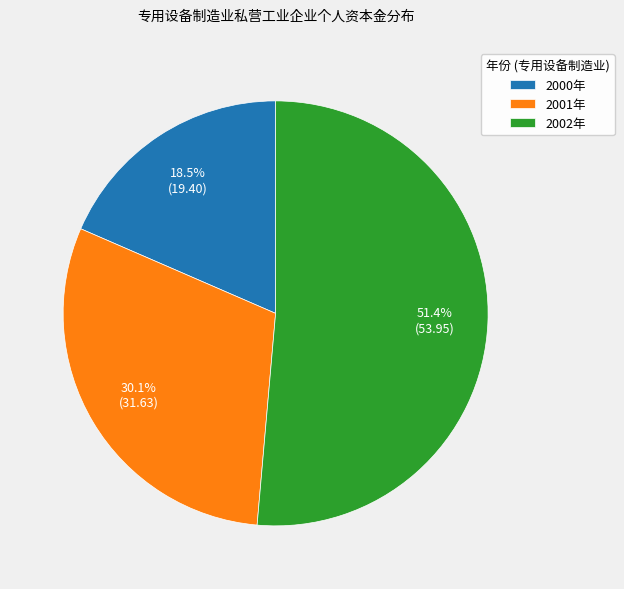

Is it true that 2001年 is 43% of the pie?

False